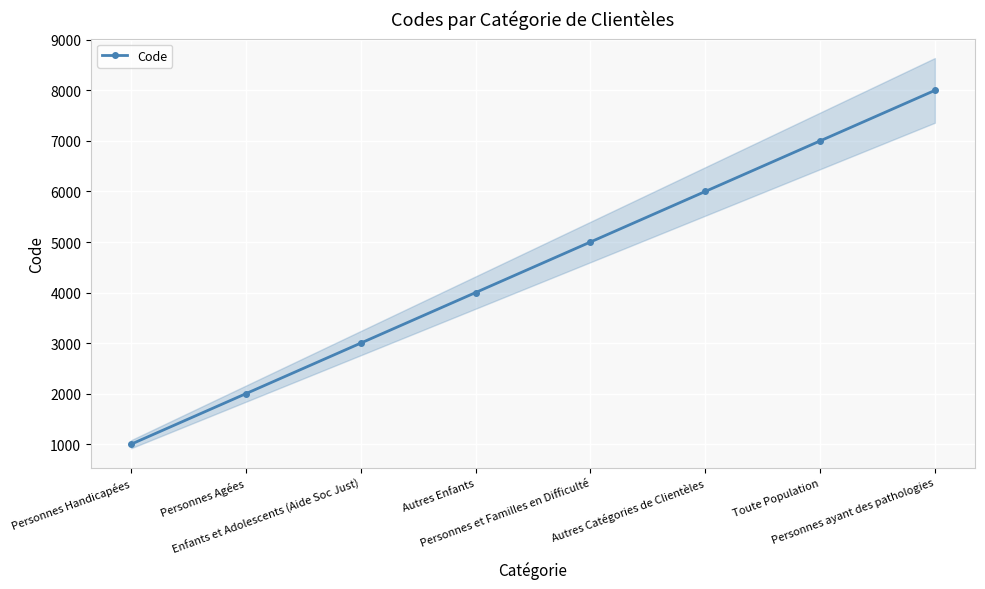

What is the difference between the second highest and second lowest values?

5000